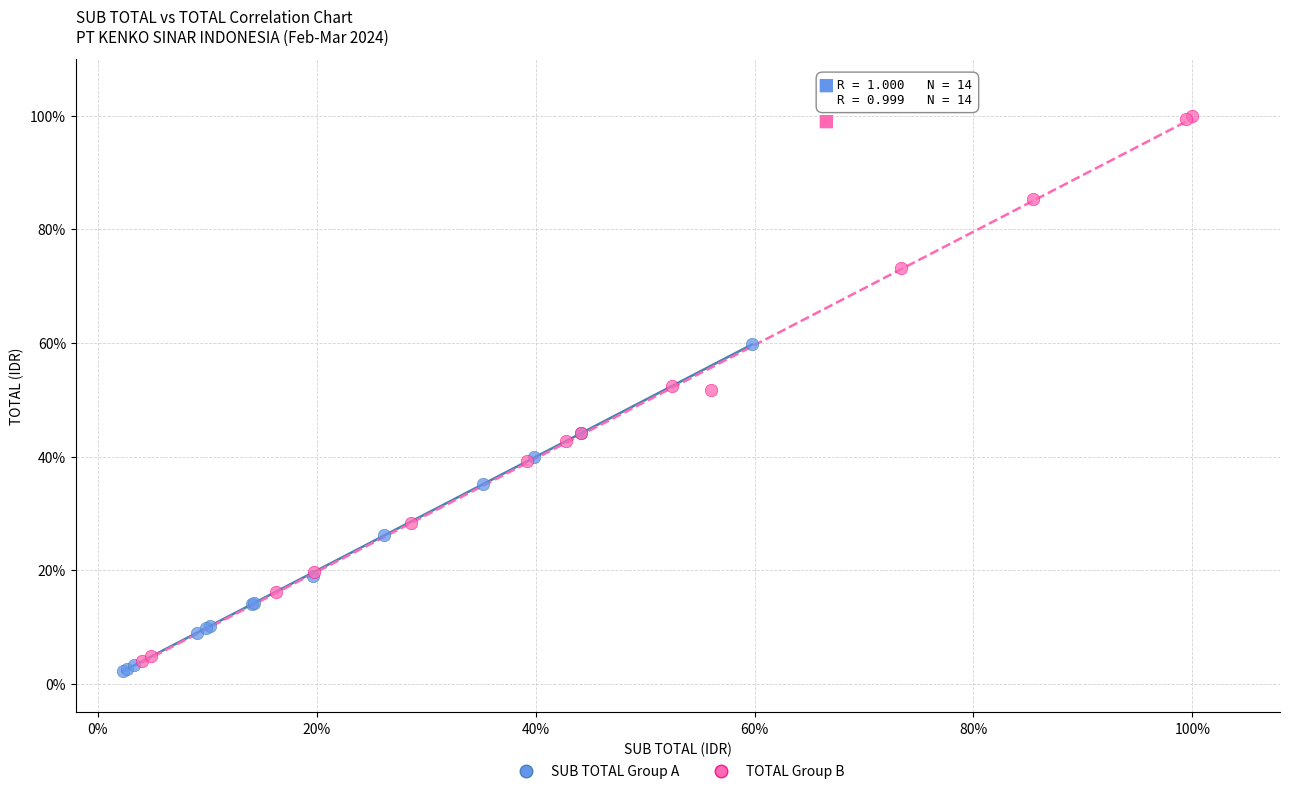

Which series reaches the minimum Y coordinate?

SUB TOTAL Group A